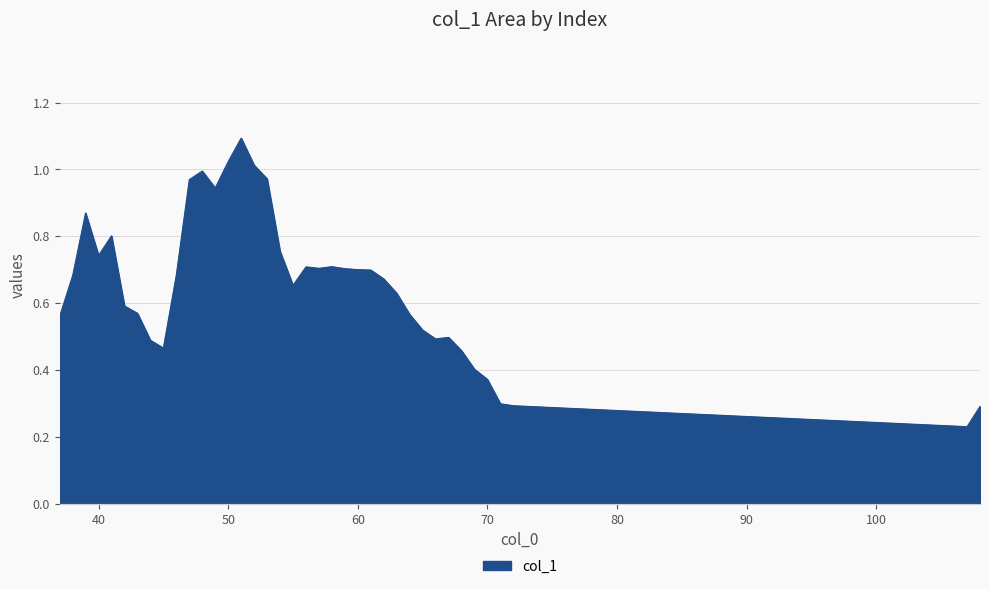

How many lines are shown in the chart?

1